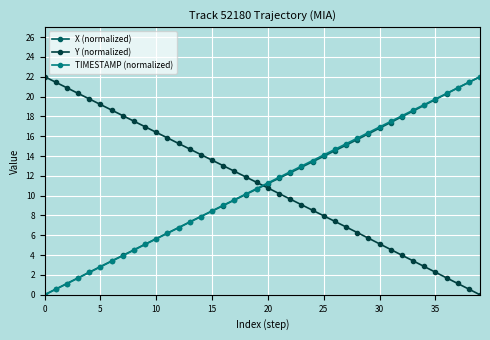

After their last crossing, which series has the higher values: TIMESTAMP (normalized) or Y (normalized)?

TIMESTAMP (normalized)